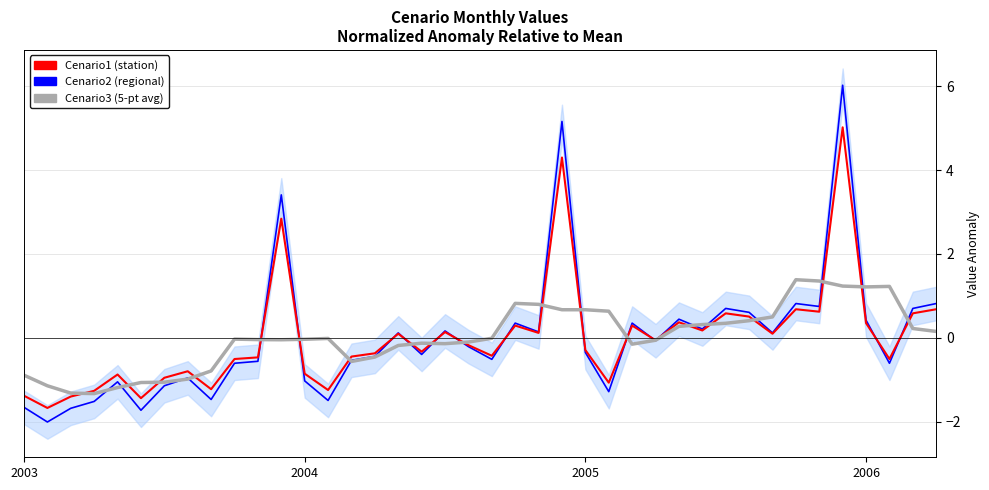

At which label is Cenario2 (regional) closest to 2?

33